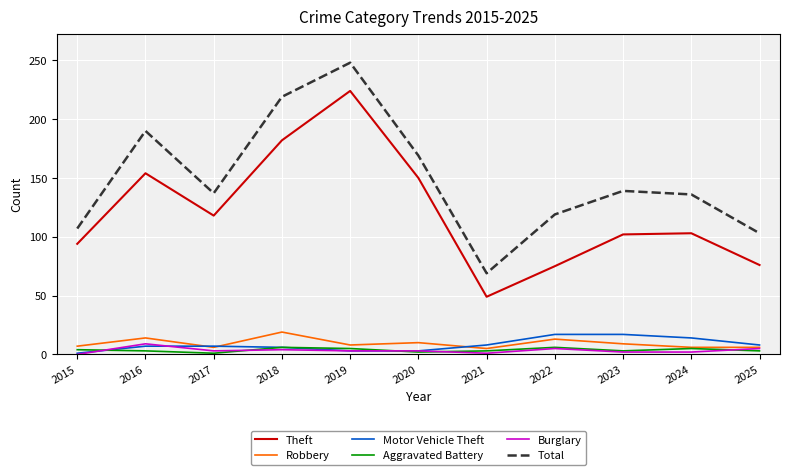

In Aggravated Battery, how many points are higher than both neighbors (excluding endpoints)?

3